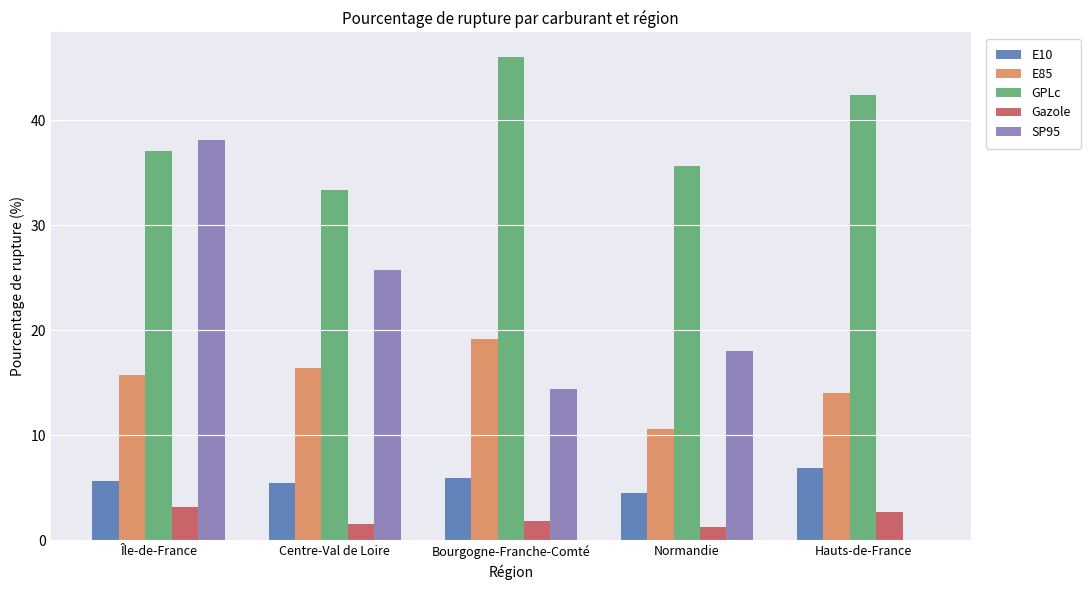

What is the difference between the Gazole values at Île-de-France and Hauts-de-France?

0.5